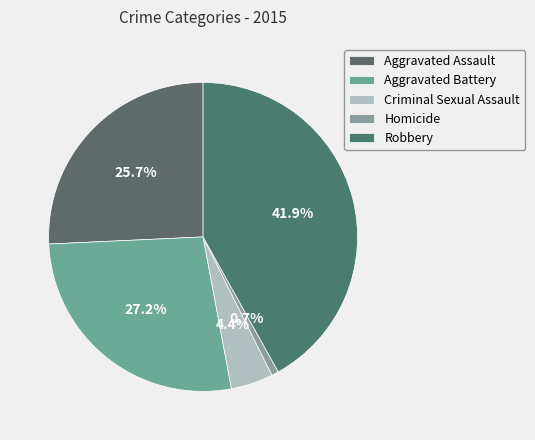

Combined, do Homicide and Aggravated Assault account for over 50%?

No